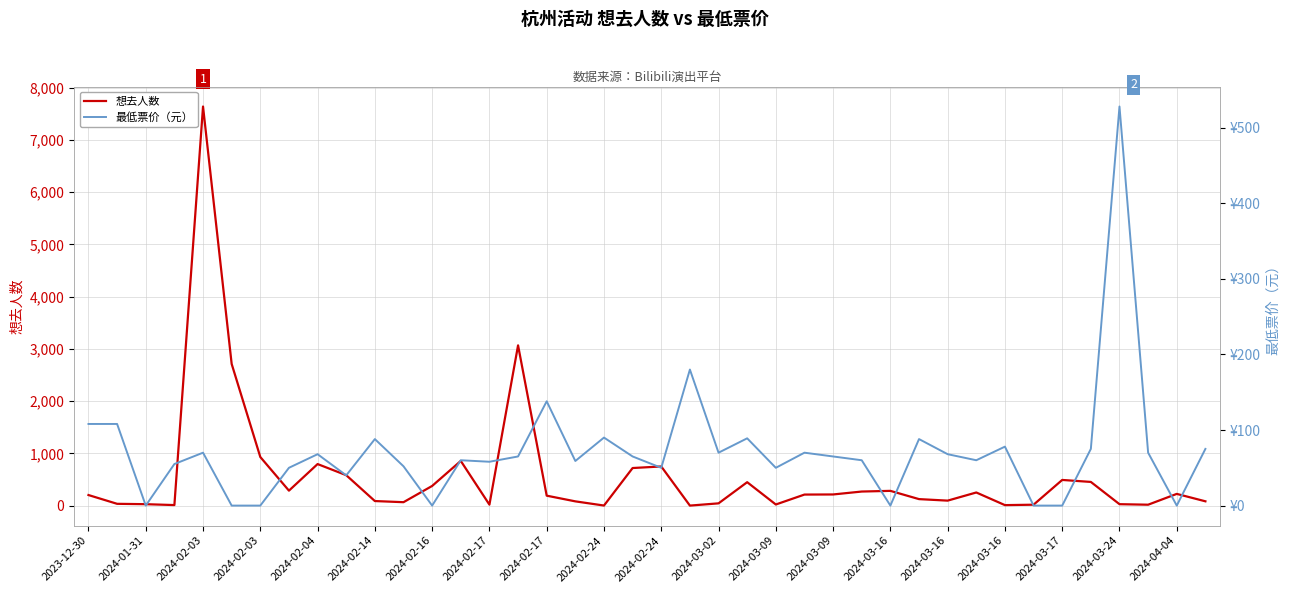

Which series has the widest spread of values?

想去人数